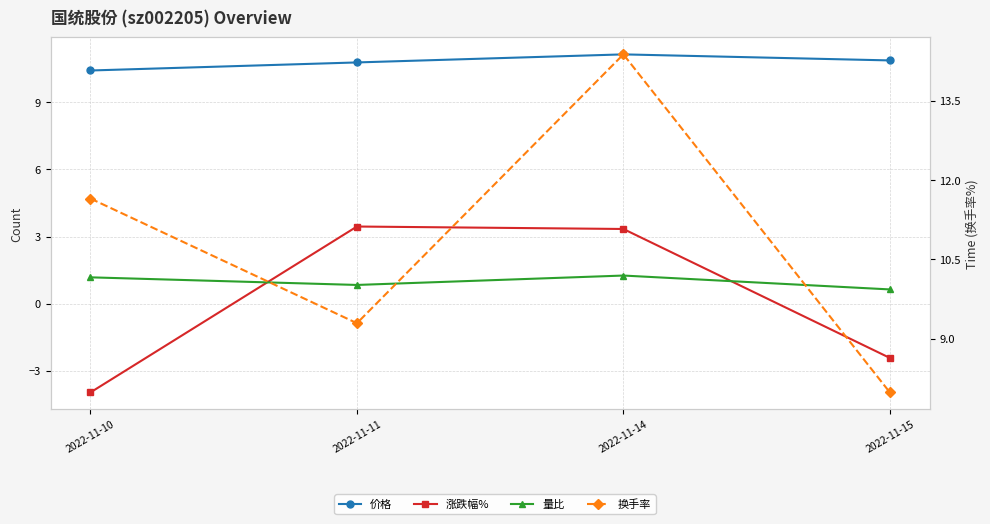

What is the average value of the 涨跌幅% series?

0.1